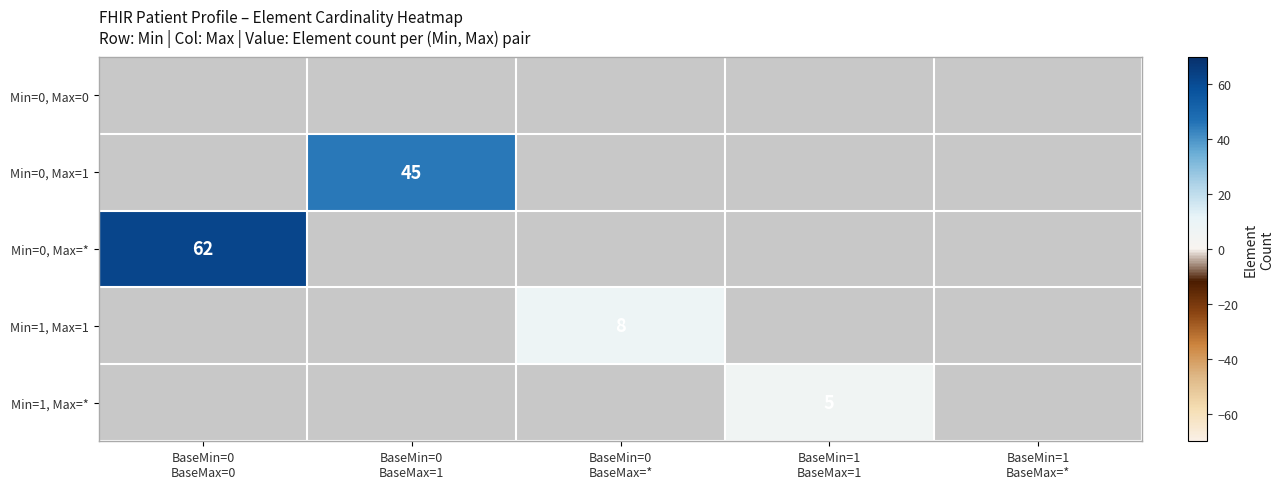

List the labels in order of Min=0, Max=0 value, largest first.

BaseMin=0 BaseMax=0, BaseMin=0 BaseMax=1, BaseMin=0 BaseMax=*, BaseMin=1 BaseMax=1, BaseMin=1 BaseMax=*